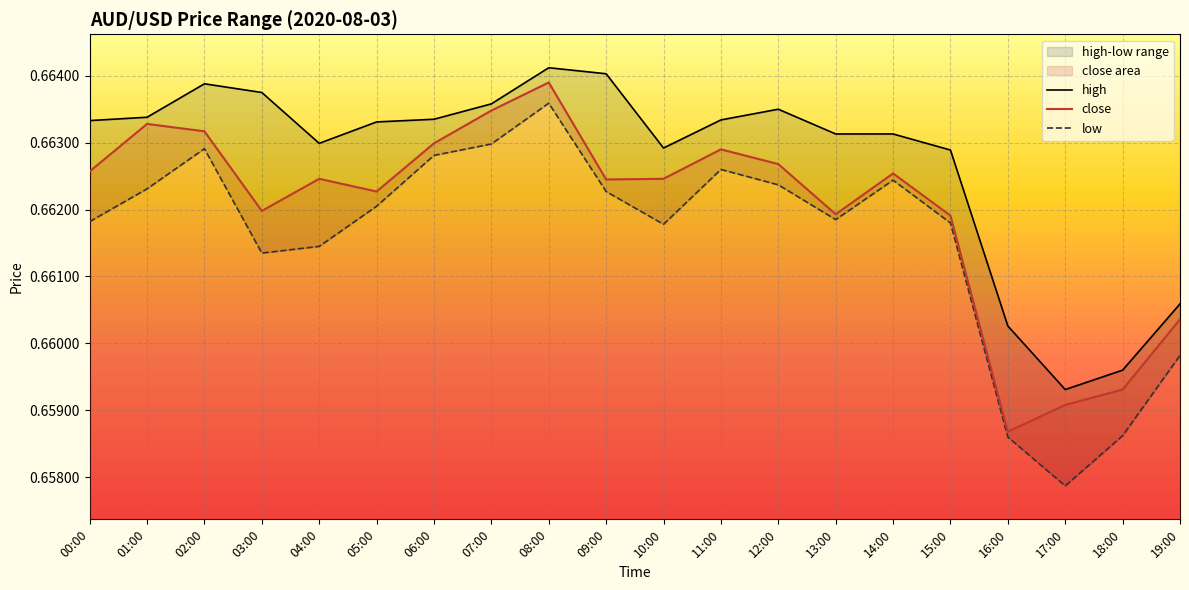

Does the chart display data point markers on the line(s)?

No